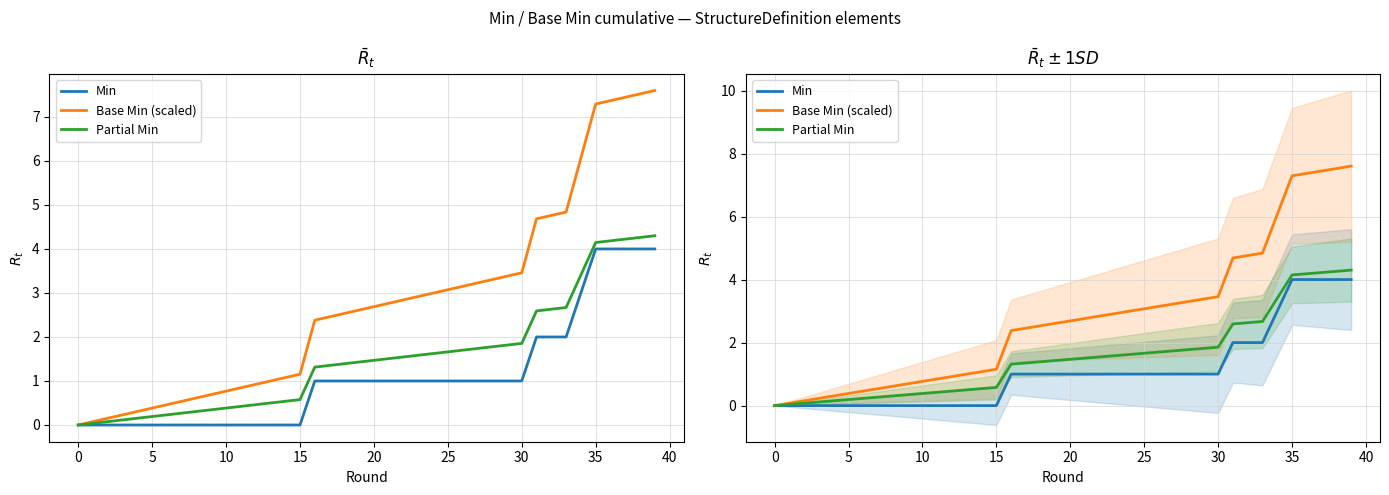

True or false: Partial Min has a value of 0.7 at 21.

False